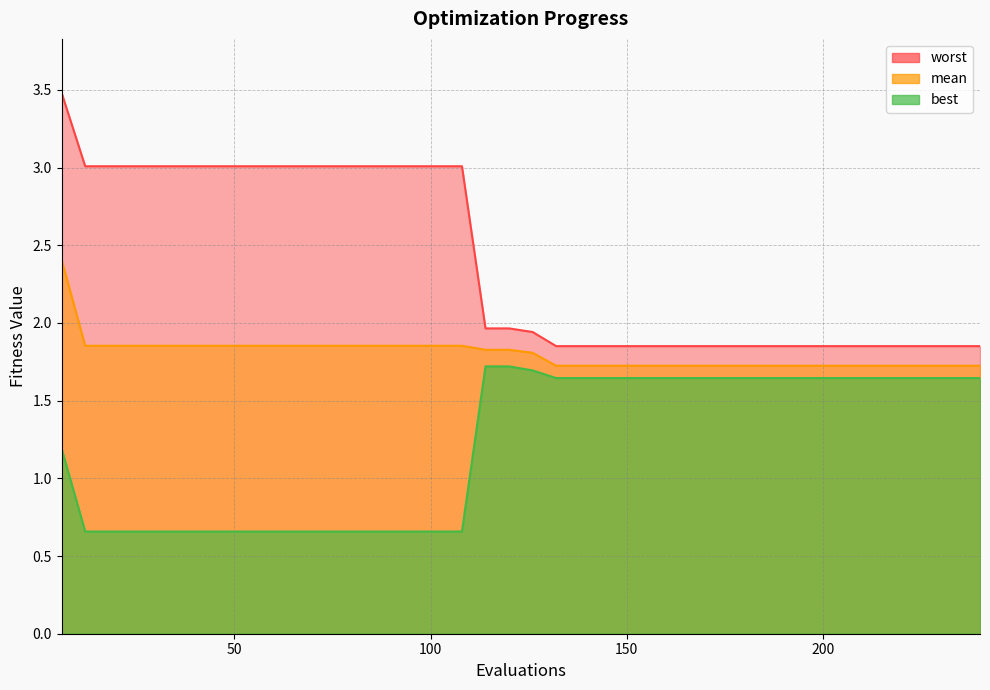

True or false: best and mean cross at least once.

False